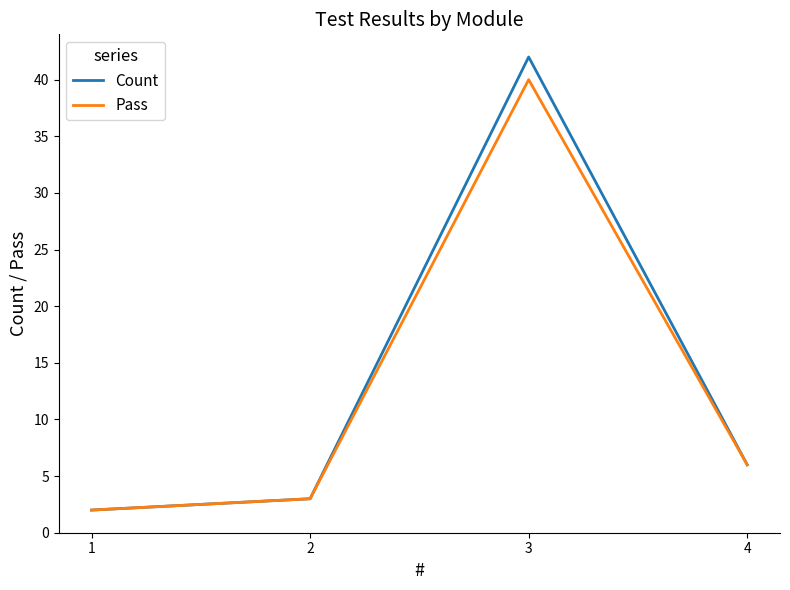

Rank the categories by Count value from highest to lowest.

3, 4, 2, 1